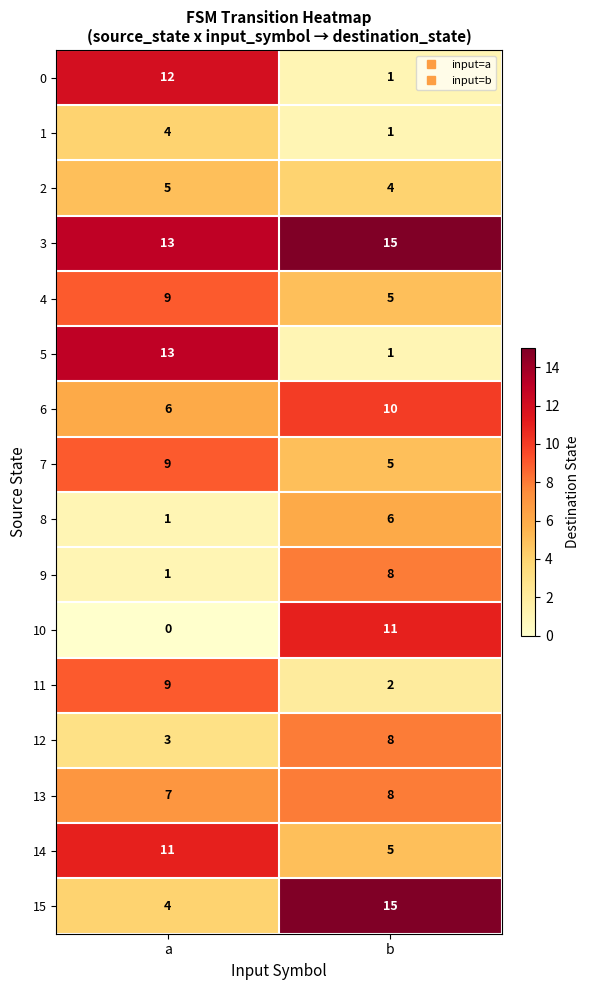

True or false: 6 has a value of 10 at b.

True